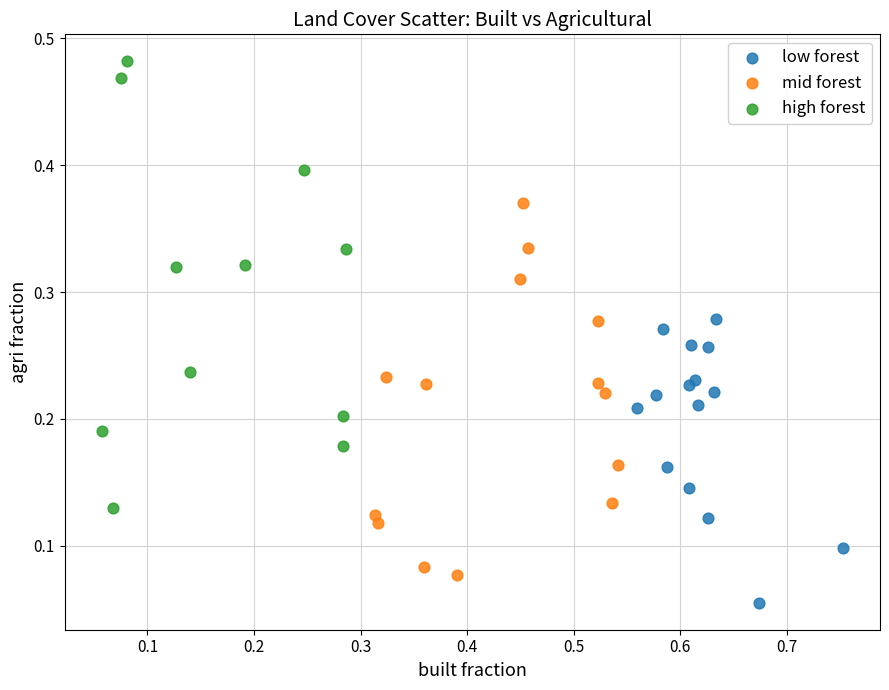

Which series reaches the maximum Y coordinate?

high forest